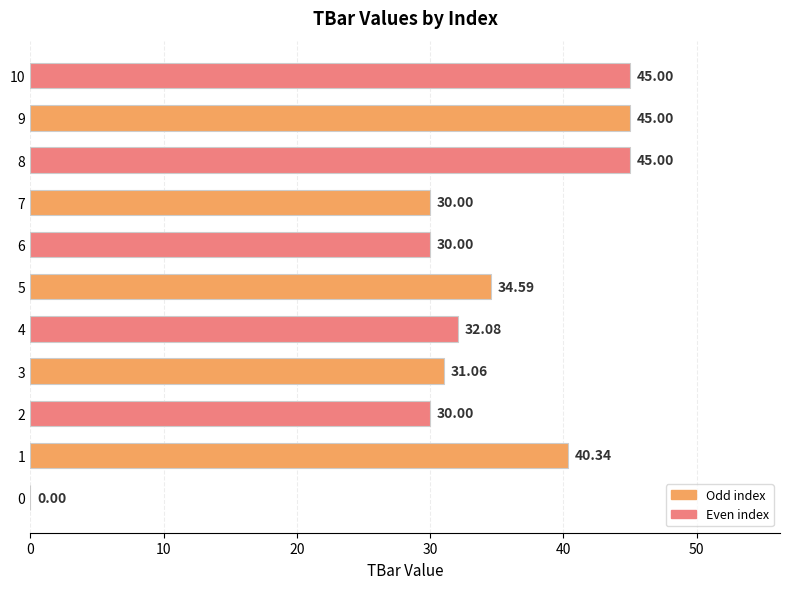

Between 0 and 3, which is larger?

3